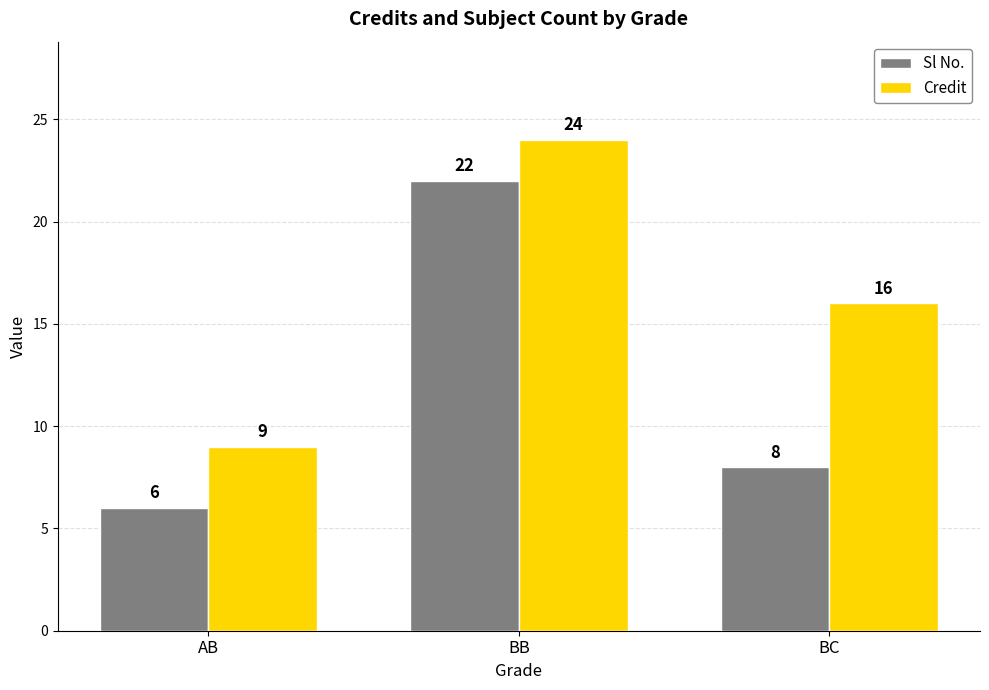

Does the chart contain stacked bars?

No